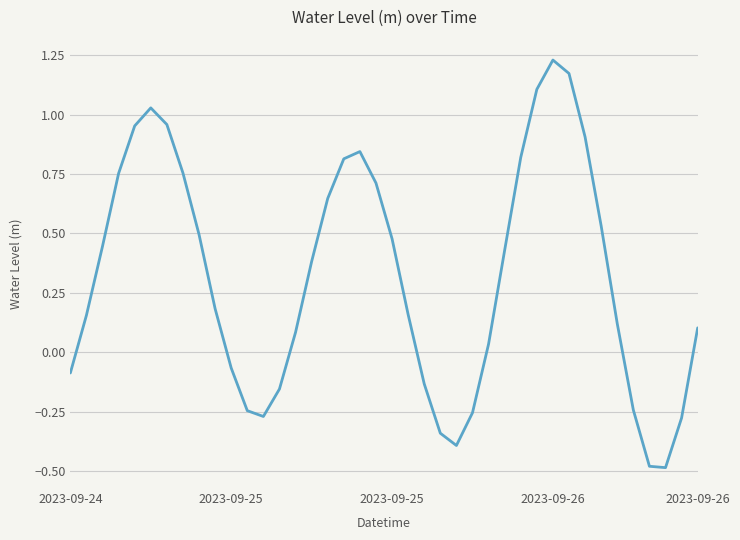

What is the difference between the maximum and minimum values?

1.7